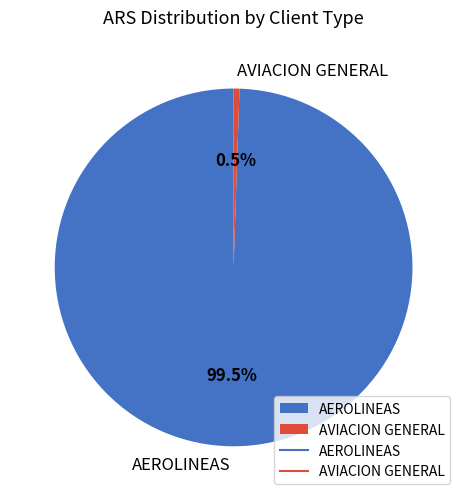

What is the majority slice?

AEROLINEAS